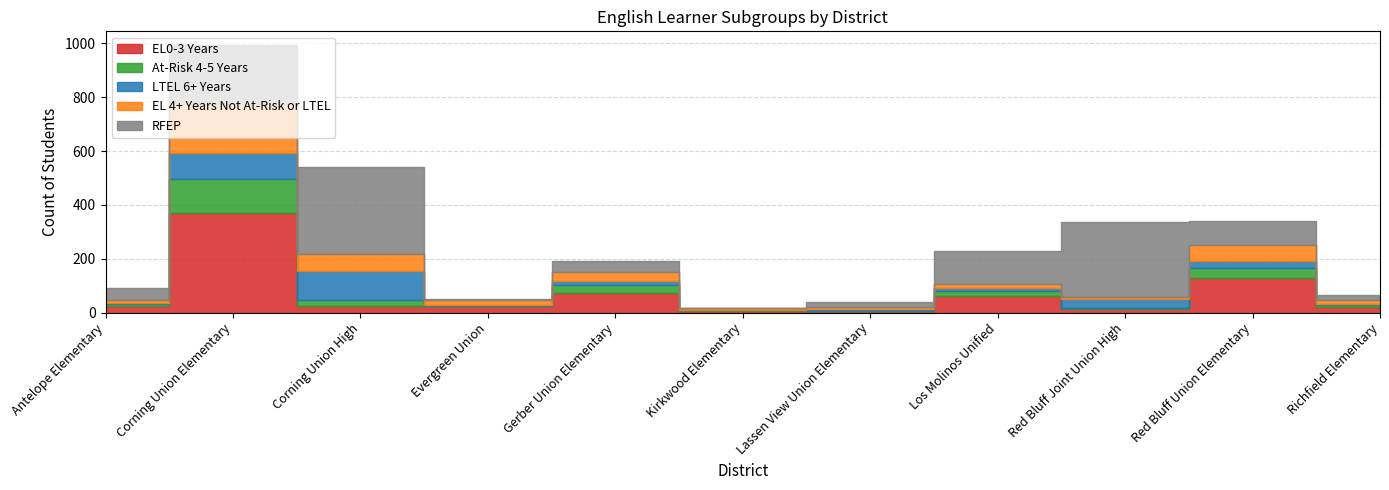

True or false: EL 4+ Years Not At-Risk or LTEL and RFEP cross at least once.

True